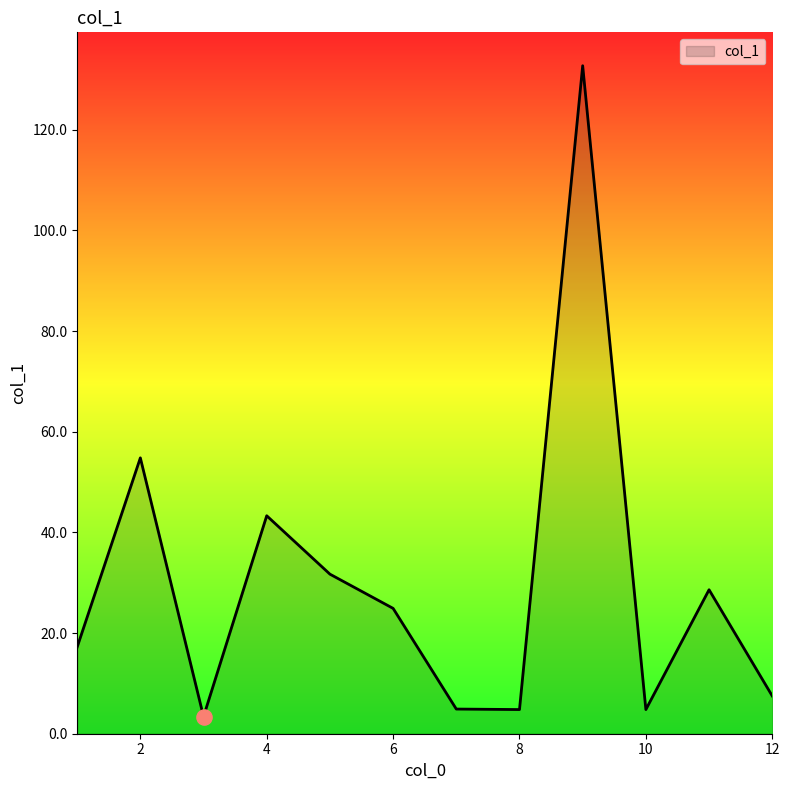

What is the smallest value displayed?

3.4